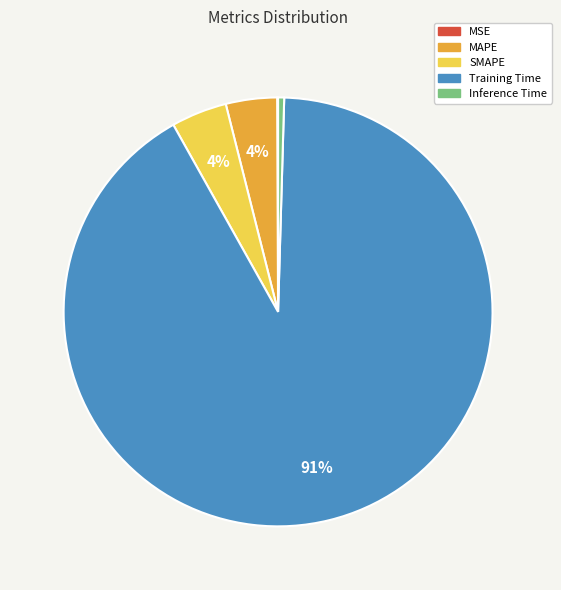

Is it true that Inference Time is 0% of the pie?

True